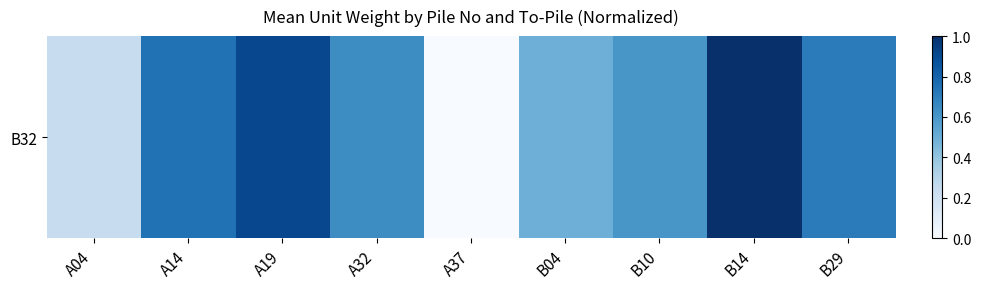

Read the value at A14.

0.7